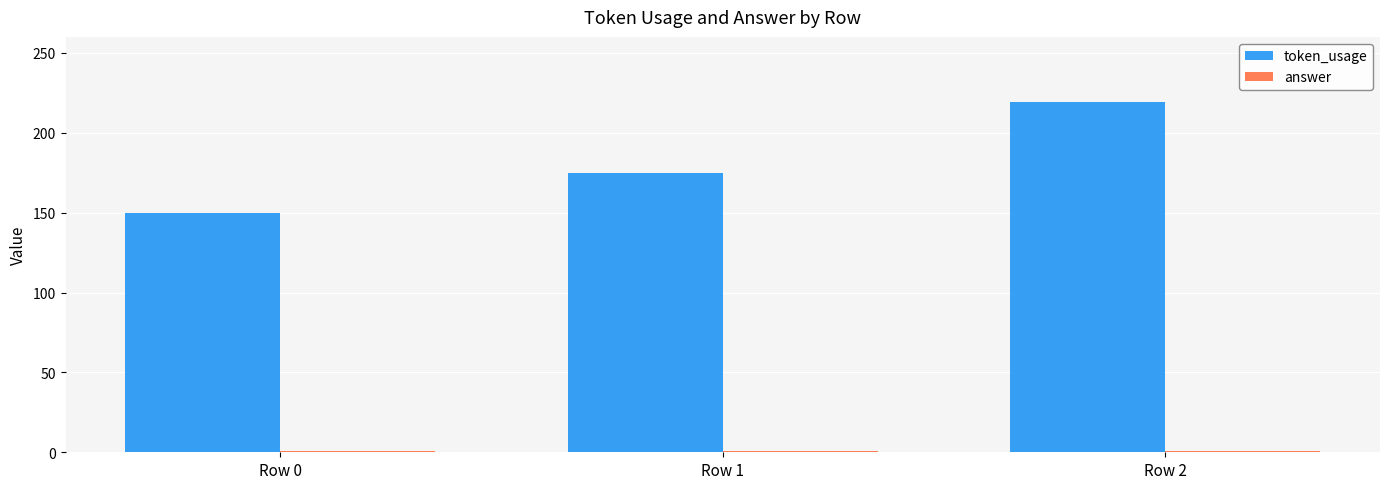

What is the greatest value displayed?

219